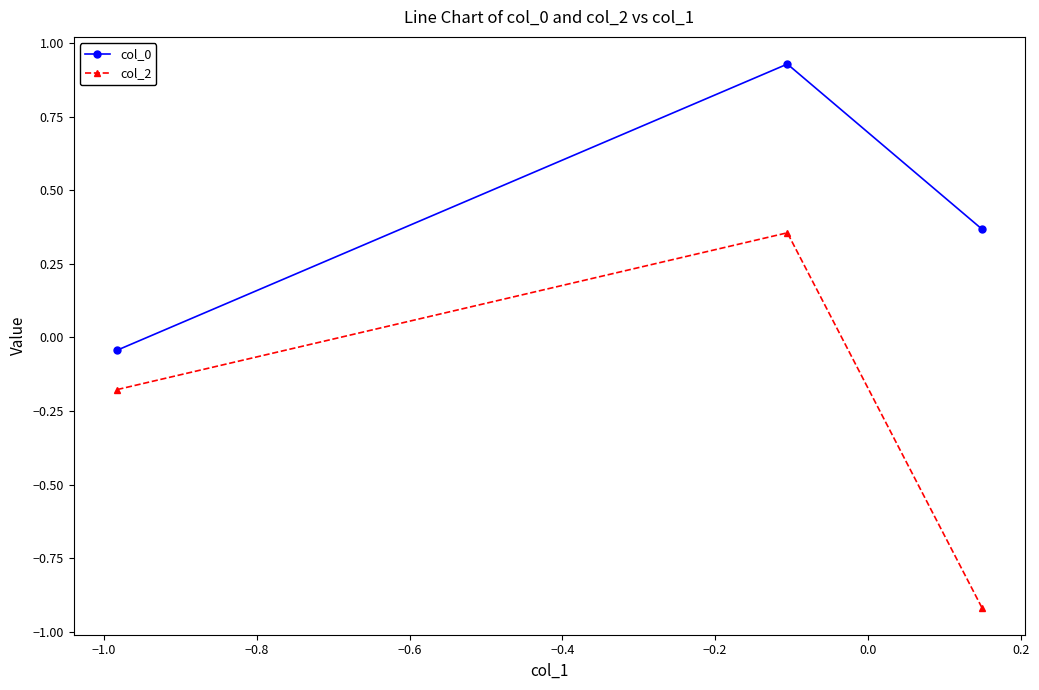

What is the lowest value of the col_2 series?

-0.9